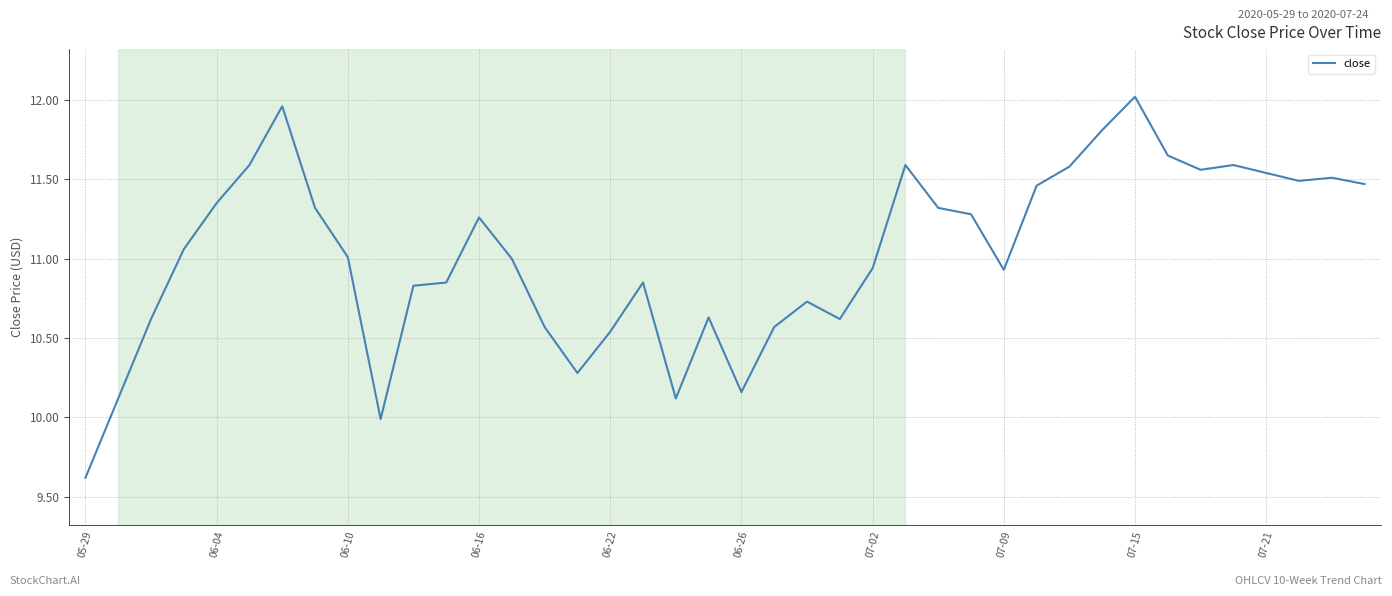

What is the smallest value displayed?

9.6